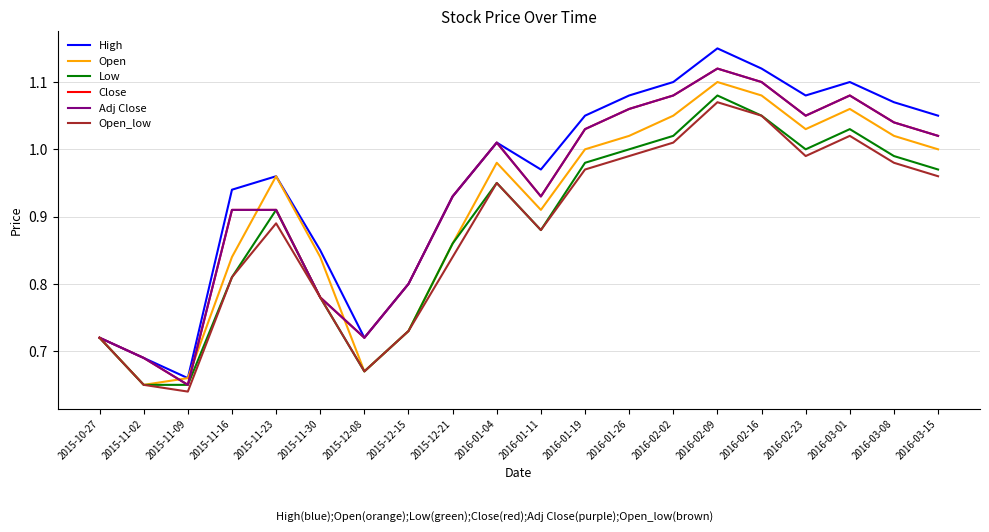

What is the sum of the Close values at 2016-01-11 and 2015-12-08?

1.6